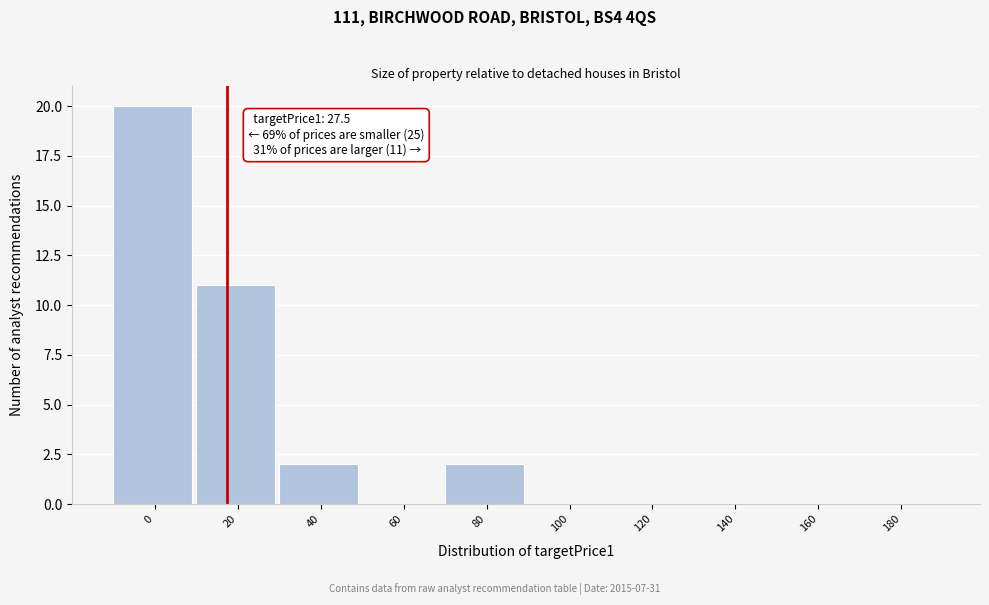

Reading left to right, what are all the values shown in this chart?

0=20	20=11	40=2	60=0	80=2	100=0	120=0	140=0	160=0	180=0